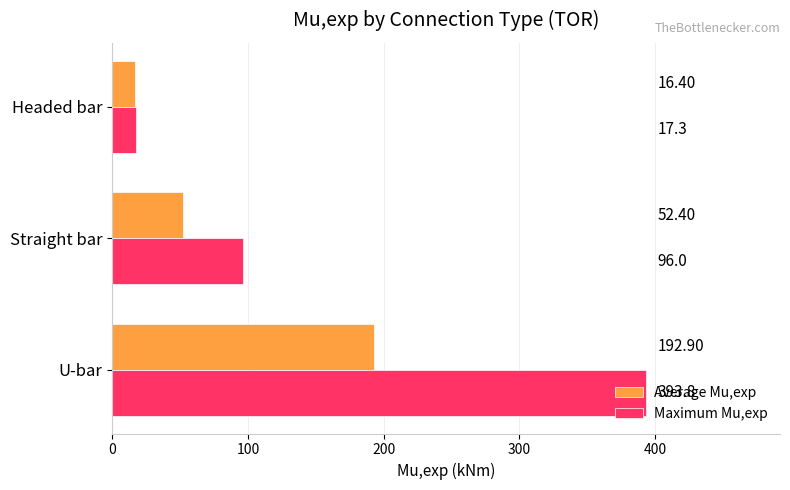

At how many categories does at least one series exceed 387?

1